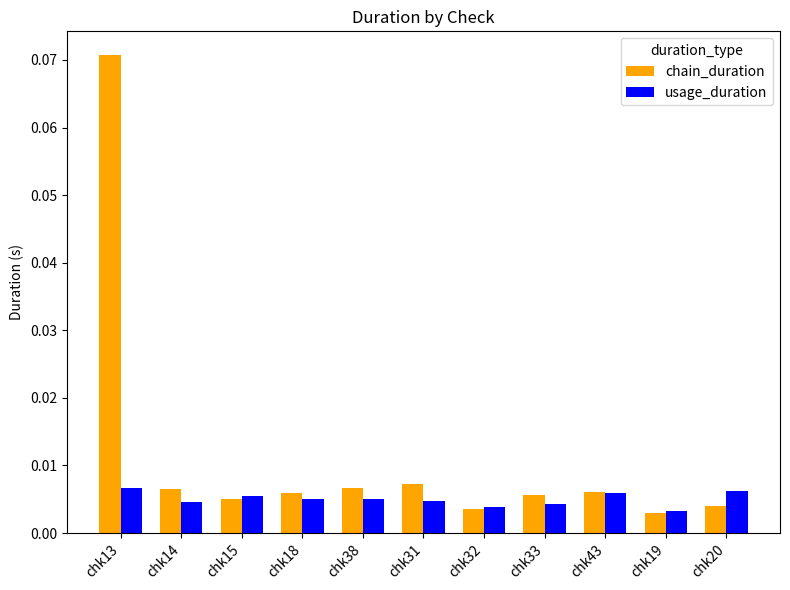

Count the usage_duration values in the range 0 to 1.

11